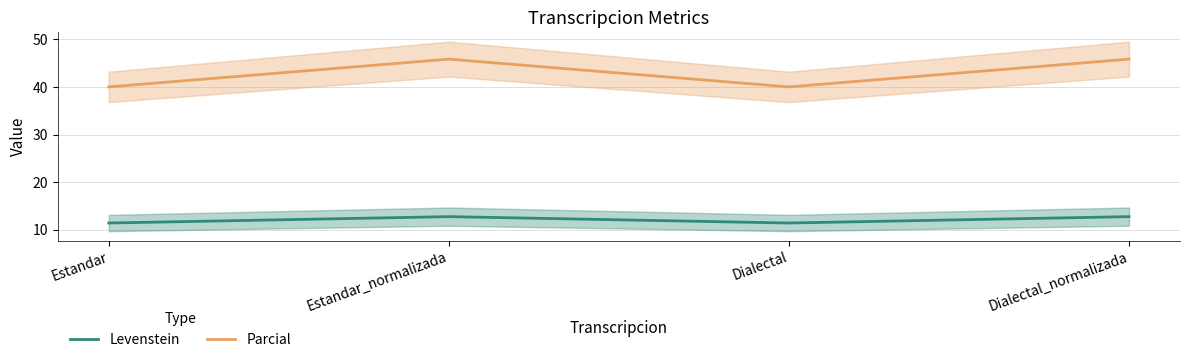

What is the total value across all series at Dialectal_normalizada?

58.6